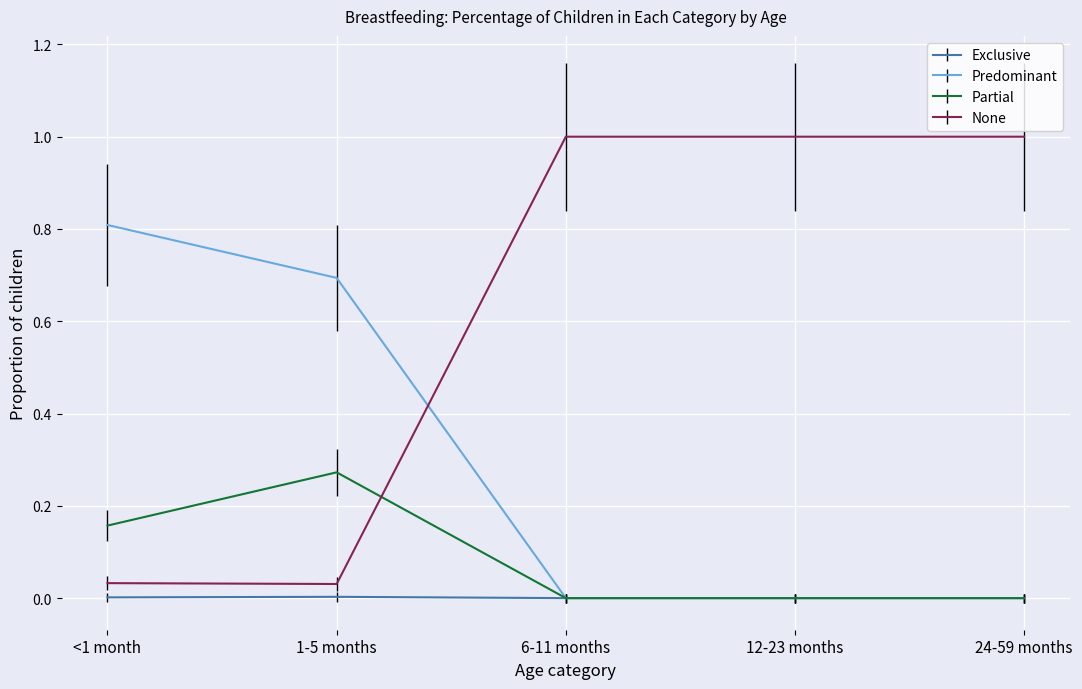

Which series has the largest range (max minus min)?

None